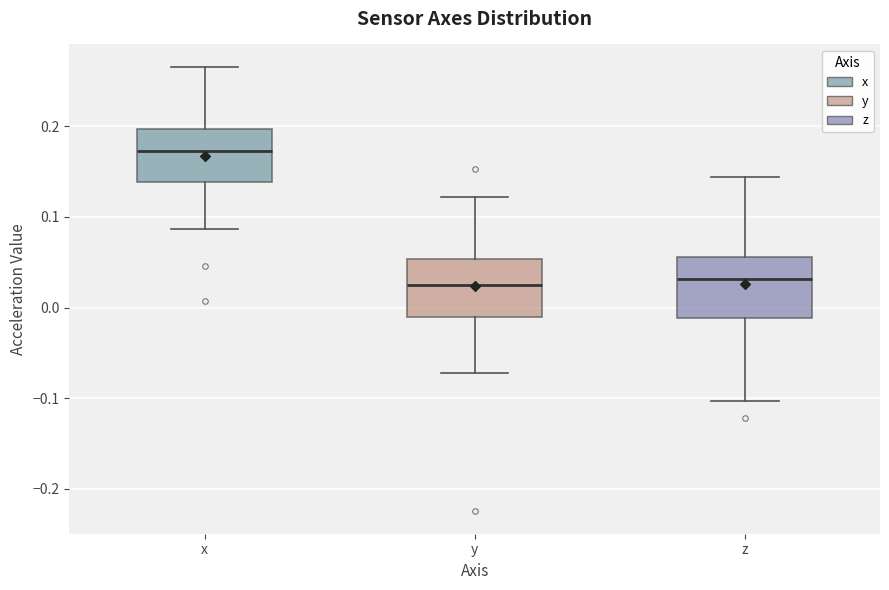

Reading left to right, transcribe this box plot: for each box, give where its median line is, the range the box spans, and where its two whiskers end, as read against the y-axis. The values are not printed on the chart, so give them approximately, as read against the axis.

x: median 0.17, box 0.14 to 0.20, whiskers 0.09 to 0.27
y: median 0.03, box -0.01 to 0.05, whiskers -0.07 to 0.12
z: median 0.03, box -0.01 to 0.06, whiskers -0.10 to 0.14